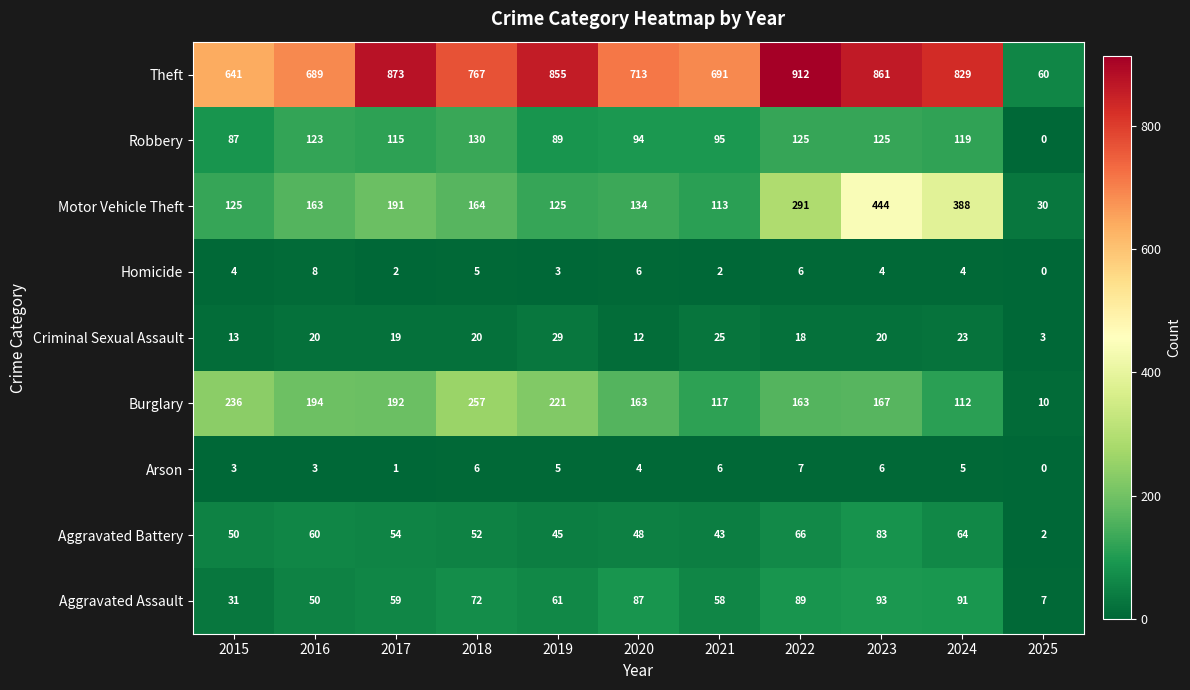

How many categories are shown in the chart?

11